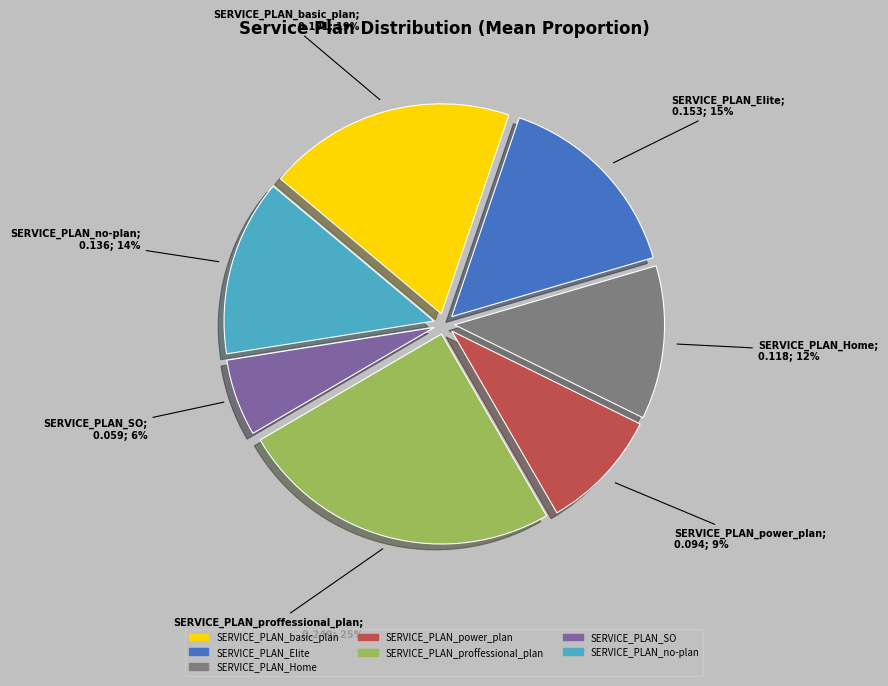

Combined, do SERVICE_PLAN_Elite and SERVICE_PLAN_basic_plan account for over 50%?

No